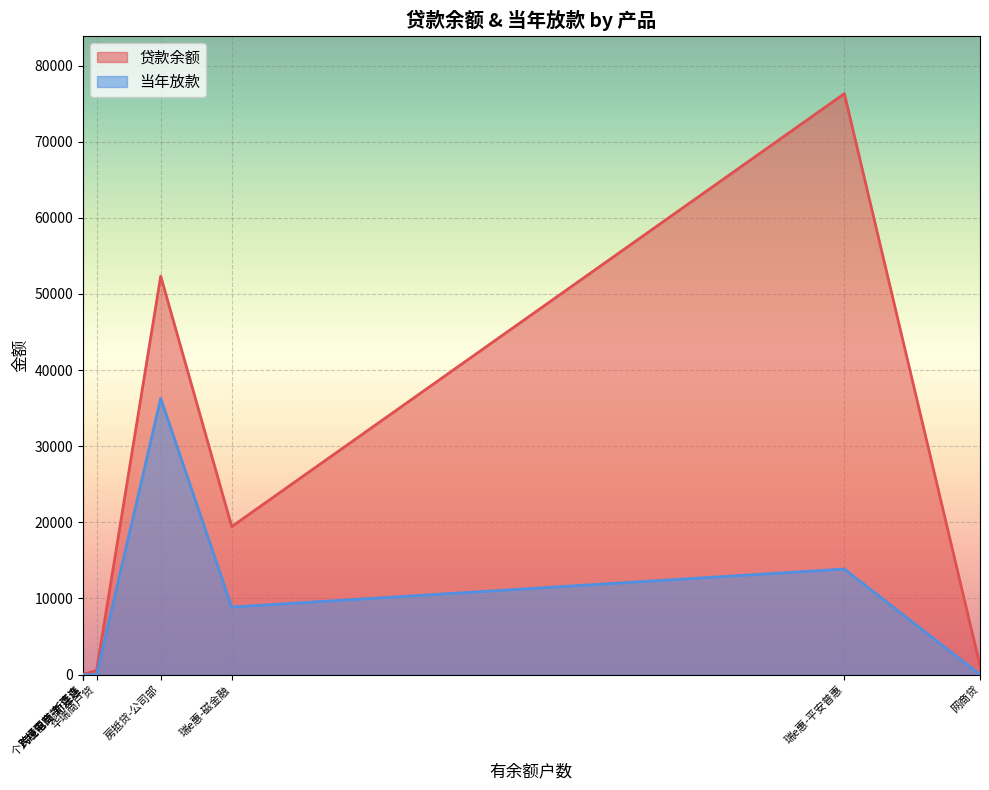

Reading left to right, what are all the values shown in this chart?

贷款余额: 个人经营贷款-菜鸟=34.3	公司部个人经营贷=60.5	华瑞商户贷=547.4	房抵贷-公司部=52346.0	瑞e惠-平安普惠=76313.6	瑞e惠-磁金融=19441.1	网商贷=1201.7	跨境电商-新连连=17.2
当年放款: 个人经营贷款-菜鸟=0.0	公司部个人经营贷=0.0	华瑞商户贷=0.0	房抵贷-公司部=36275.0	瑞e惠-平安普惠=13861.3	瑞e惠-磁金融=8865.1	网商贷=0.0	跨境电商-新连连=0.0